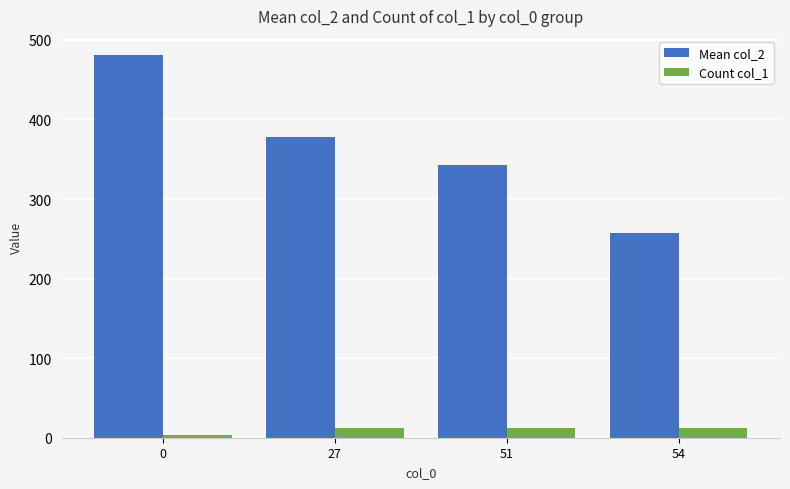

How many bars are there in each group?

2